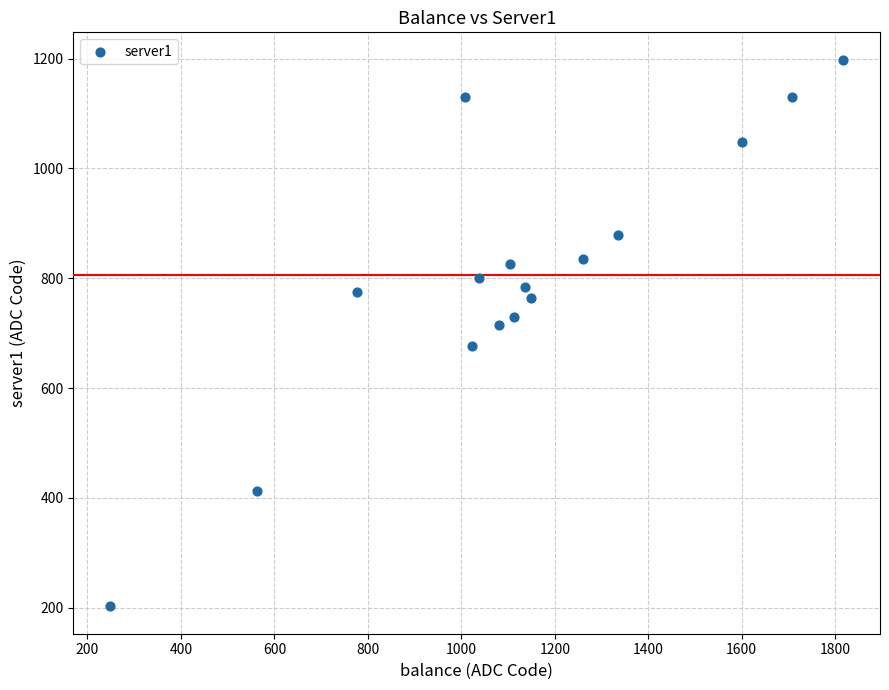

What is the range of Y values (max minus min)?

995.2